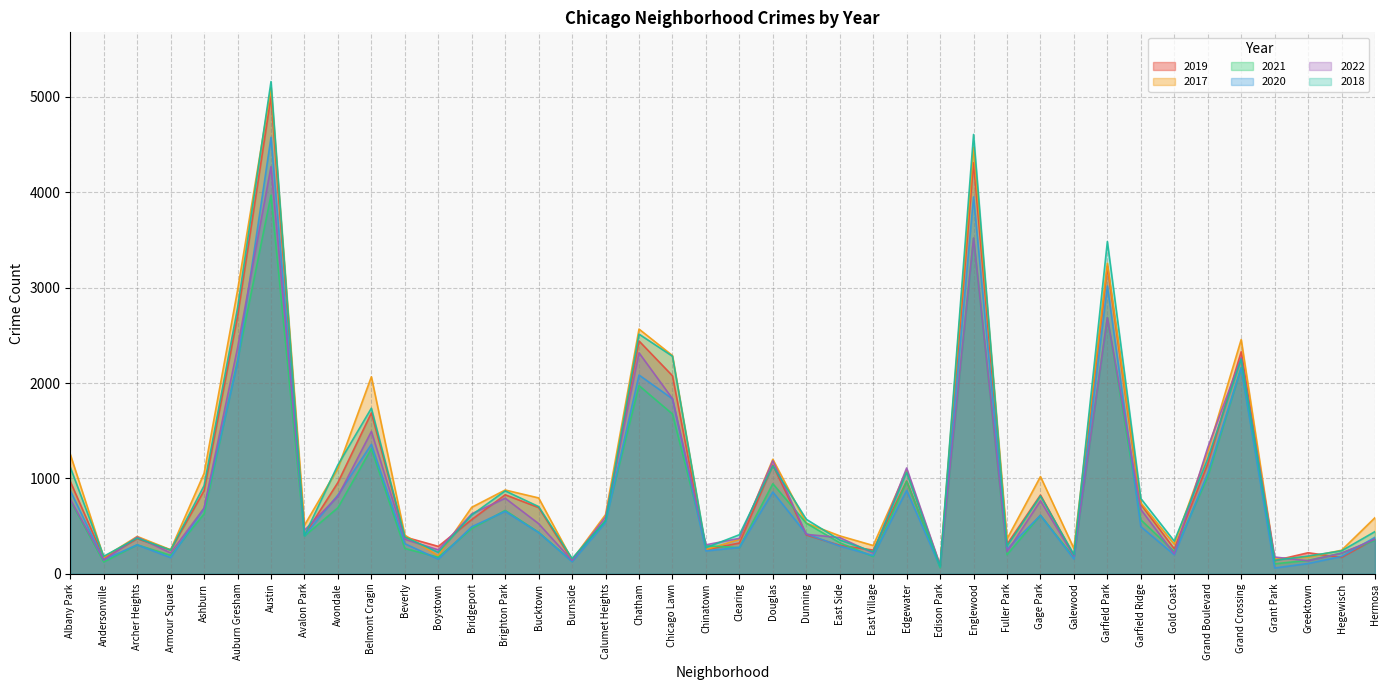

Is the value of 2019 at Dunning greater than the value of 2022 at Burnside?

Yes